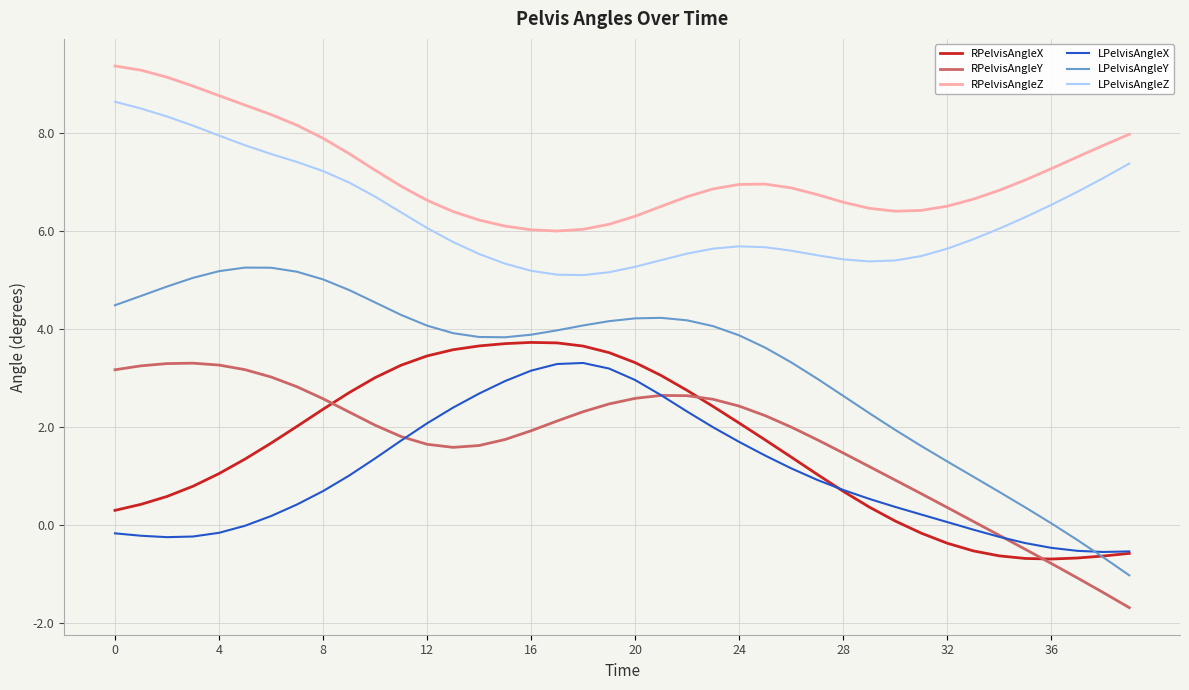

What is the average value of the RPelvisAngleZ series?

7.2